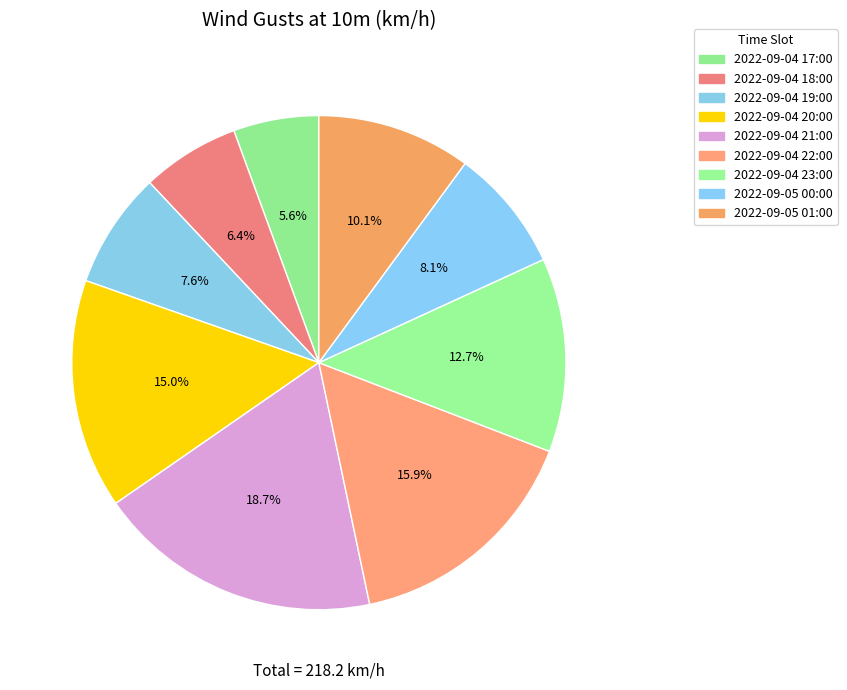

Which category has the biggest portion of the pie?

2022-09-04 21:00